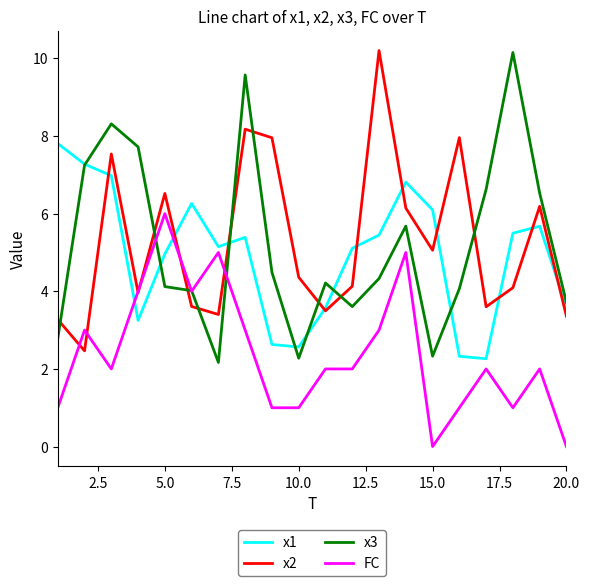

What is the lowest value of the x3 series?

2.2